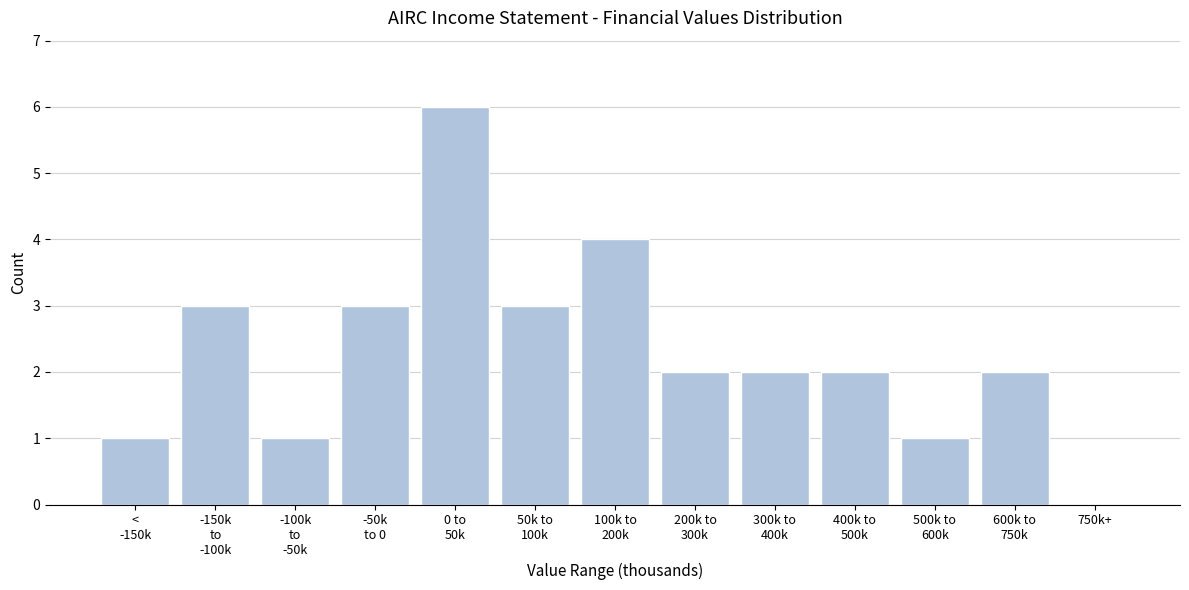

What is the sum of all values?

30